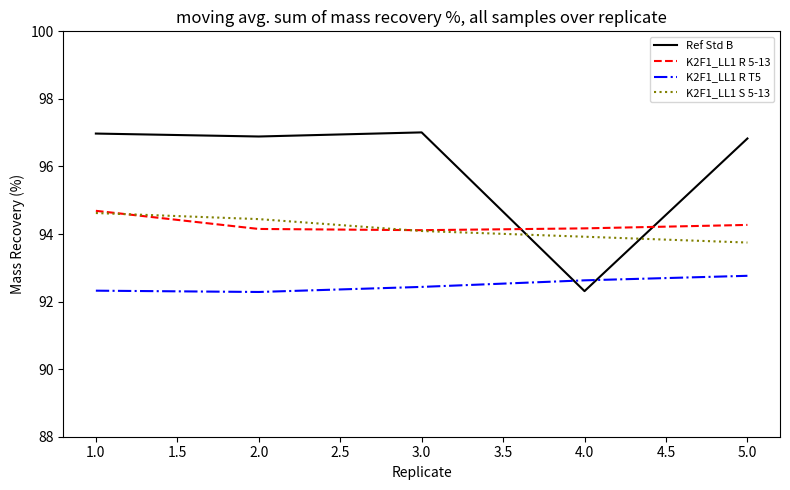

What is the minimum value shown in the chart?

92.3